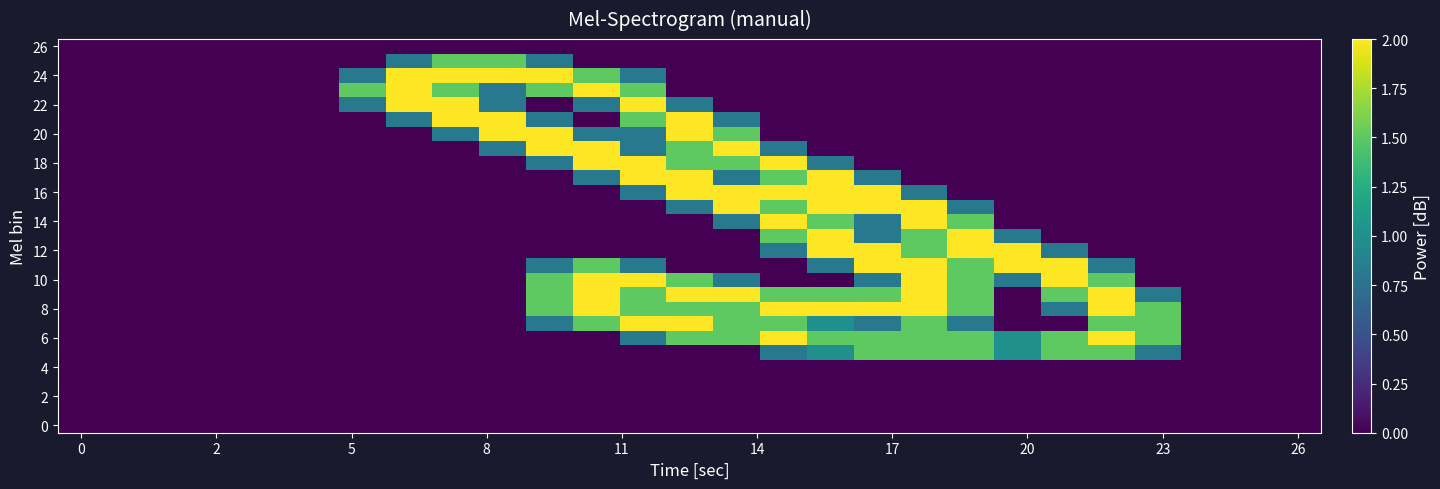

Which series has the largest range (max minus min)?

6